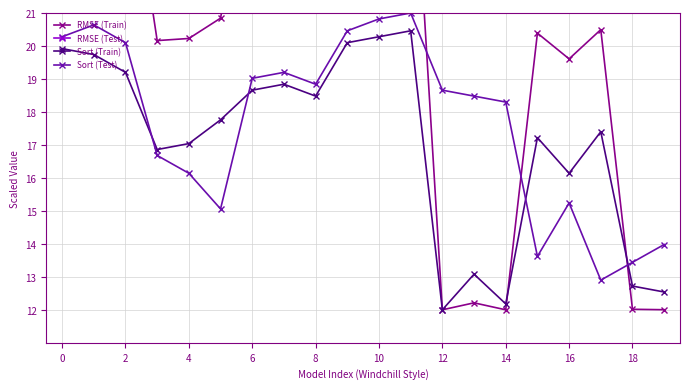

Where do Sort (Train) and RMSE (Train) first cross each other?

12 and 13